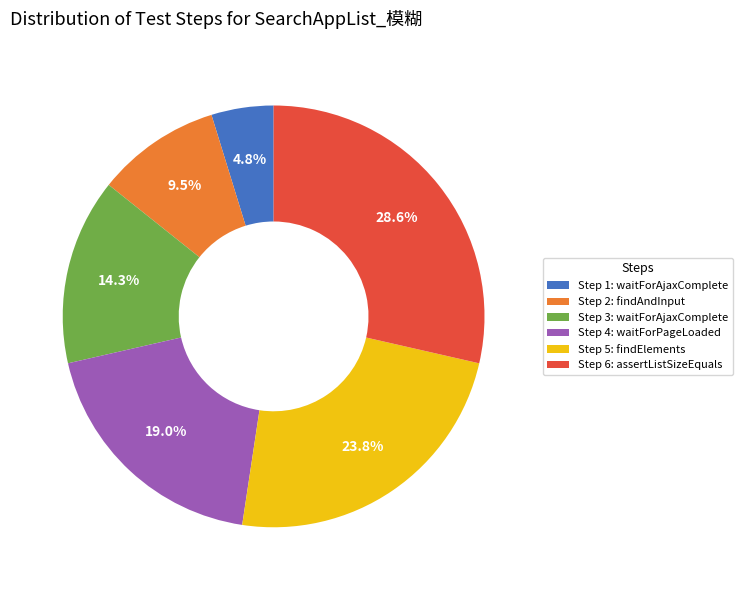

Between Step 6: assertListSizeEquals and Step 1: waitForAjaxComplete, which is larger?

Step 6: assertListSizeEquals